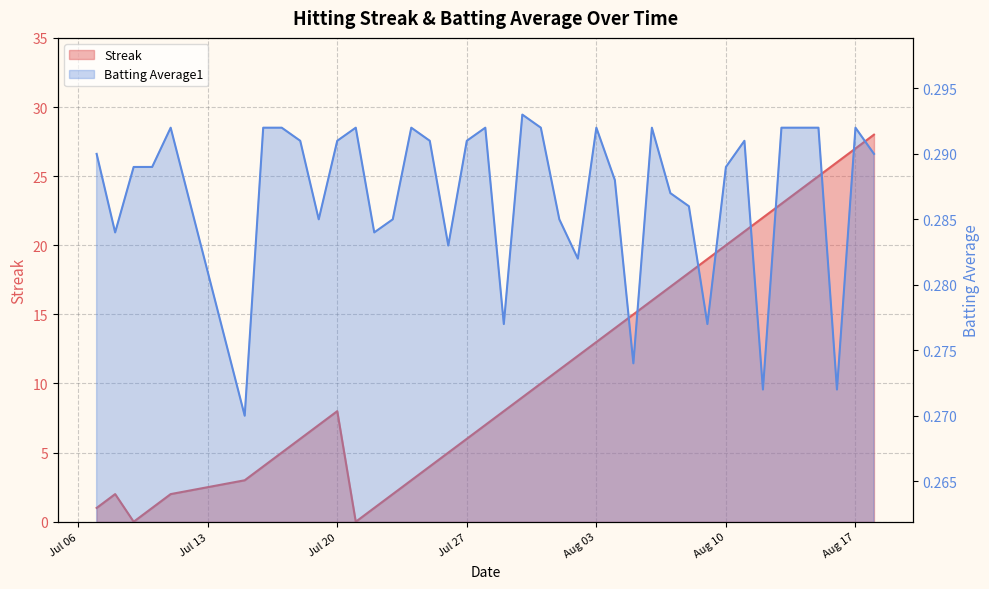

The value of Batting Average1 at Jul 20 is 0.3. True or false?

True